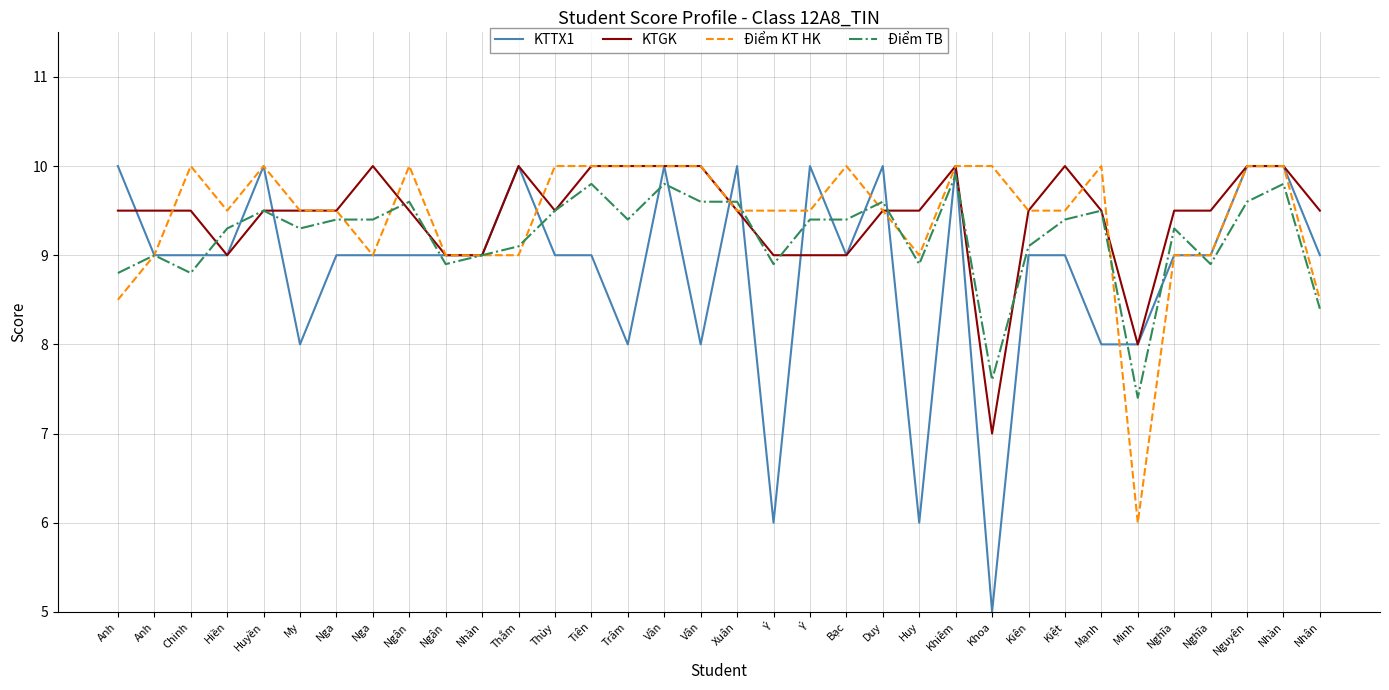

Reading left to right, what are all the values shown in this chart?

KTTX1: 10.0	9.0	9.0	9.0	10.0	8.0	9.0	9.0	9.0	9.0	9.0	10.0	9.0	9.0	8.0	10.0	8.0	10.0	6.0	10.0	9.0	10.0	6.0	10.0	5.0	9.0	9.0	8.0	8.0	9.0	9.0	10.0	10.0	9.0
KTGK: 9.5	9.5	9.5	9.0	9.5	9.5	9.5	10.0	9.5	9.0	9.0	10.0	9.5	10.0	10.0	10.0	10.0	9.5	9.0	9.0	9.0	9.5	9.5	10.0	7.0	9.5	10.0	9.5	8.0	9.5	9.5	10.0	10.0	9.5
Điểm KT HK: 8.5	9.0	10.0	9.5	10.0	9.5	9.5	9.0	10.0	9.0	9.0	9.0	10.0	10.0	10.0	10.0	10.0	9.5	9.5	9.5	10.0	9.5	9.0	10.0	10.0	9.5	9.5	10.0	6.0	9.0	9.0	10.0	10.0	8.5
Điểm TB: 8.8	9.0	8.8	9.3	9.5	9.3	9.4	9.4	9.6	8.9	9.0	9.1	9.5	9.8	9.4	9.8	9.6	9.6	8.9	9.4	9.4	9.6	8.9	9.9	7.6	9.1	9.4	9.5	7.4	9.3	8.9	9.6	9.8	8.4